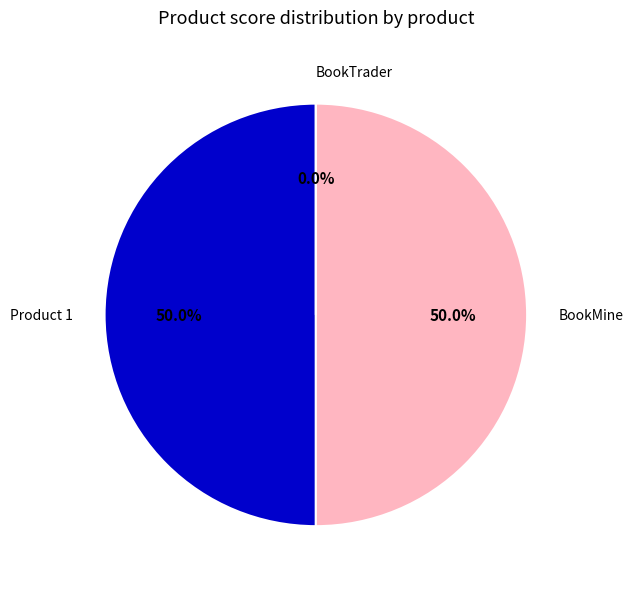

Which slice is the smallest?

BookTrader